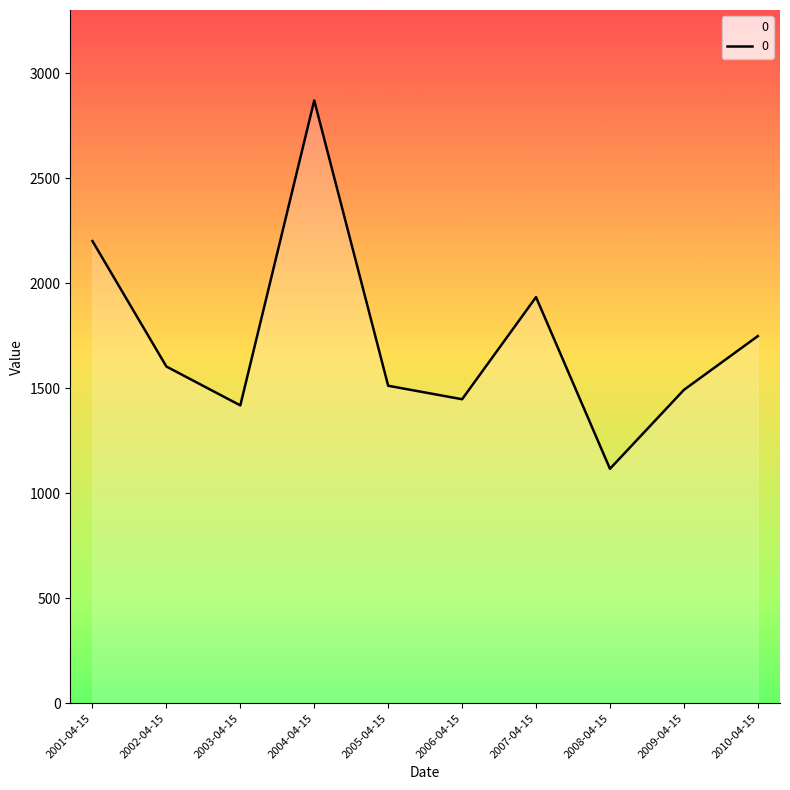

What is the difference between the values at 2001-04-15 and 2009-04-15?

709.0